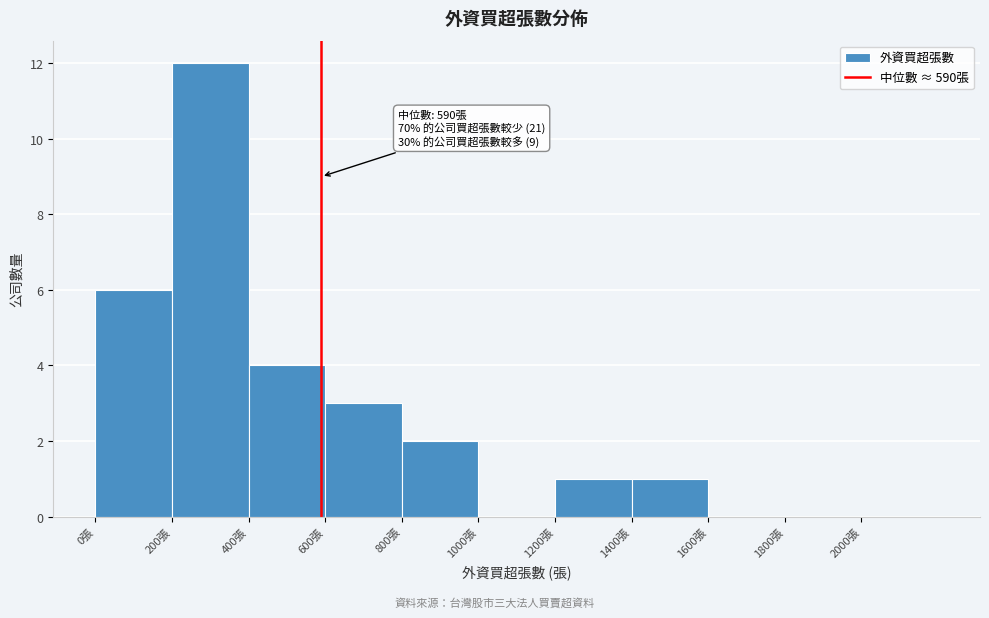

Over which range of the x-axis is the bar tallest?

200 to 400